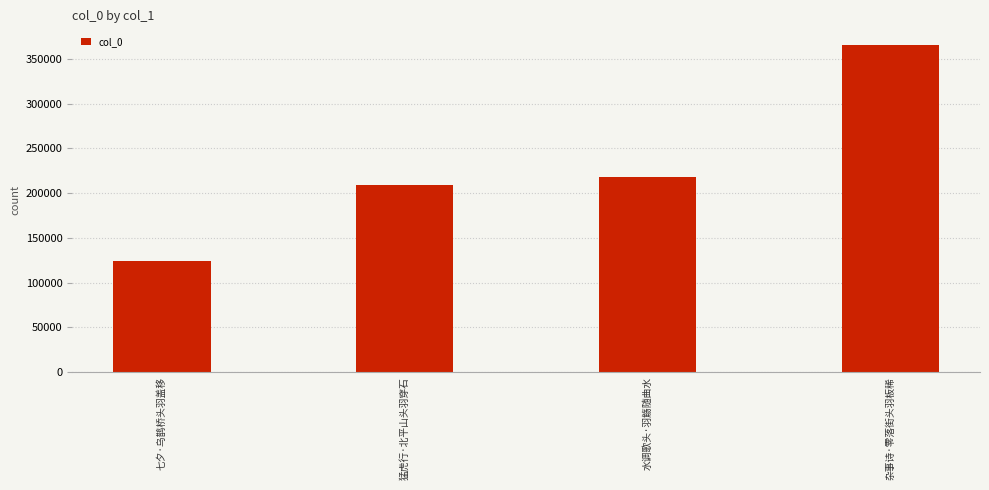

List the labels in order of value, smallest first.

七夕·乌鹊桥头羽盖移, 猛虎行·北平山头羽穿石, 水调歌头·羽觞随曲水, 杂事诗·零落街头羽板稀